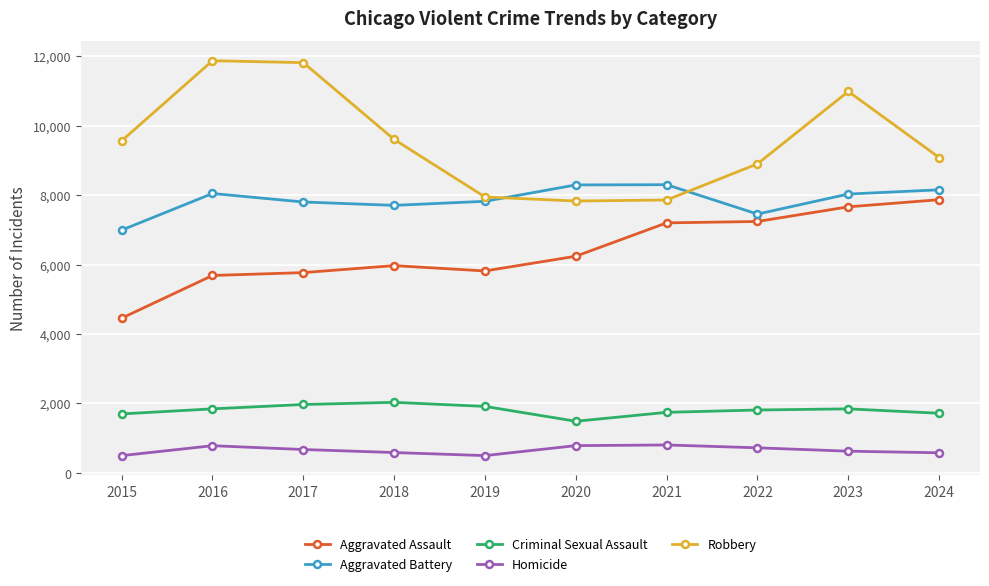

The value of Criminal Sexual Assault at 2017 is 1969. True or false?

True